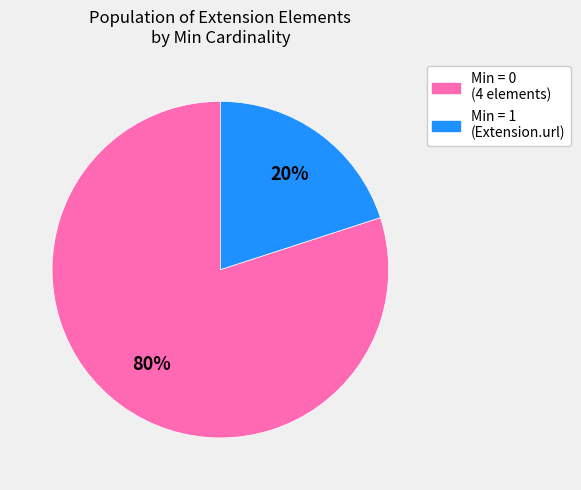

Is there any slice that represents more than half of the pie?

Yes